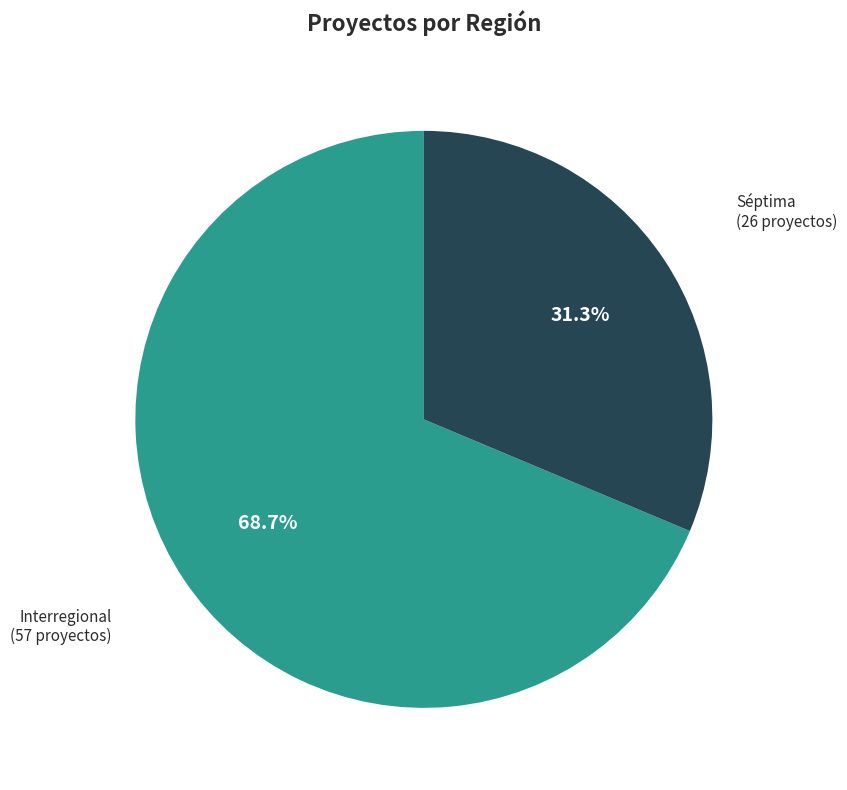

Does any single category account for the majority?

Yes